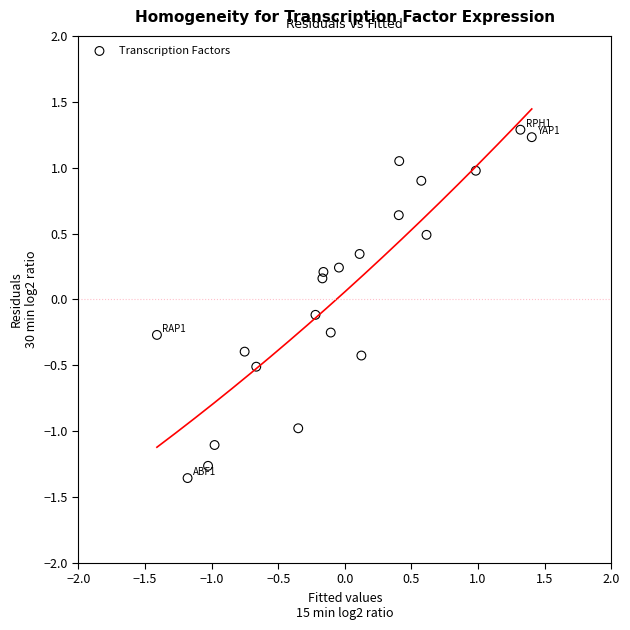

What is the range of Y values (max minus min)?

2.6